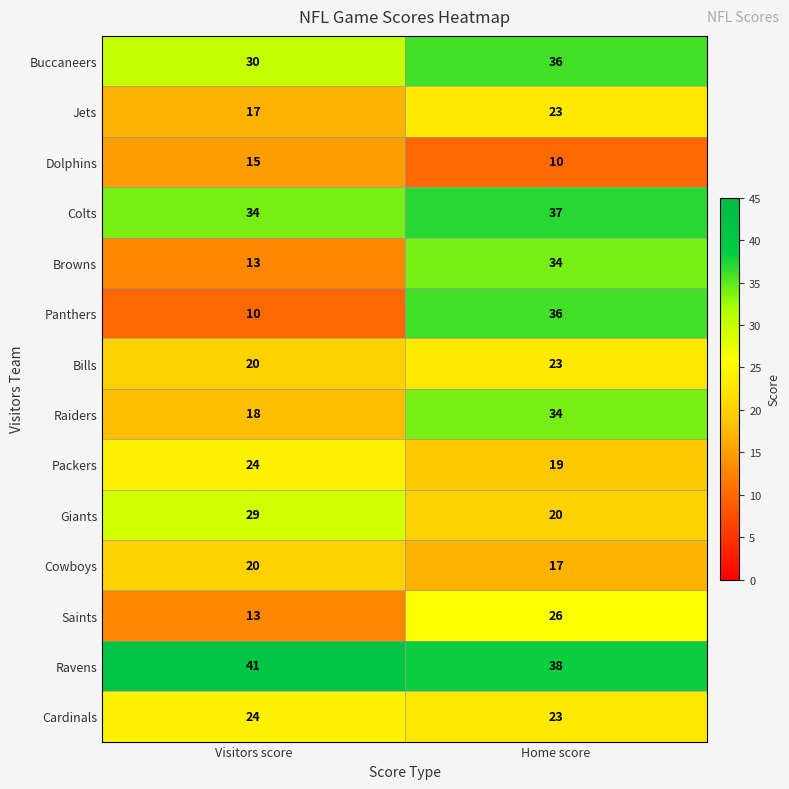

Count the number of data series in this chart.

14